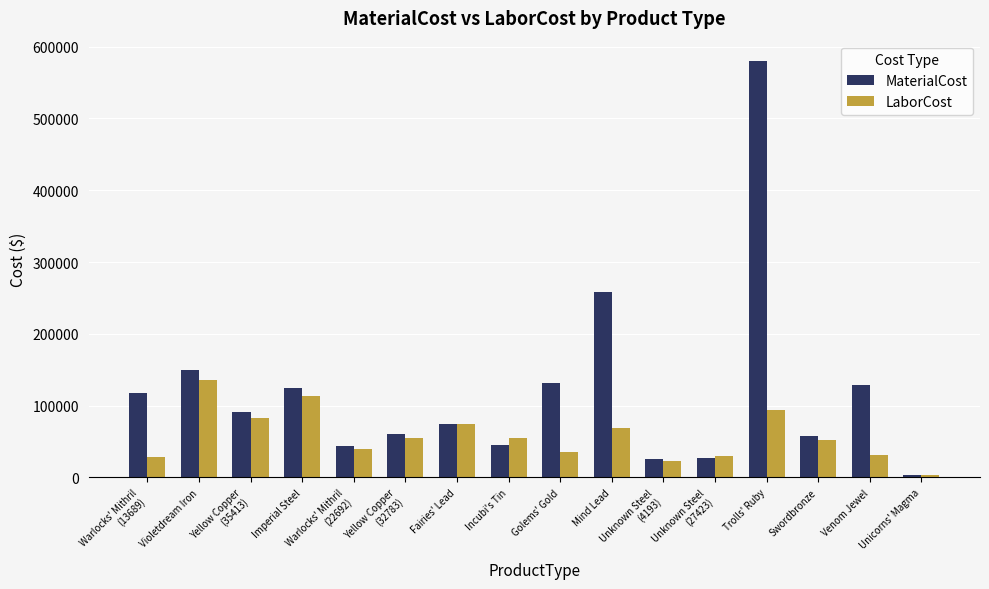

What is the total value across all series at Yellow Copper
(35413)?

172630.9